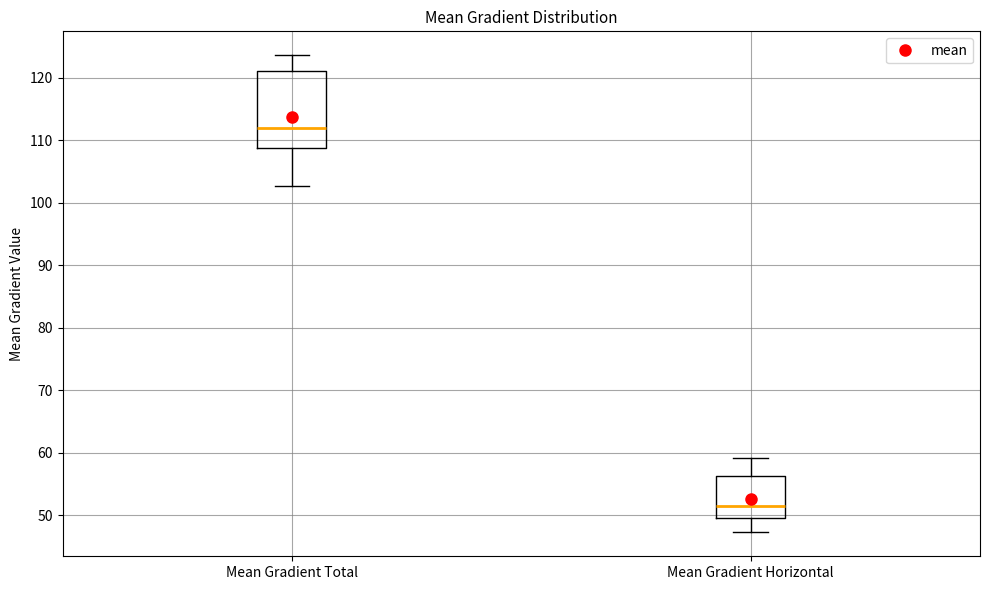

Which box is the tallest, from its lower edge to its upper edge?

Mean Gradient Total